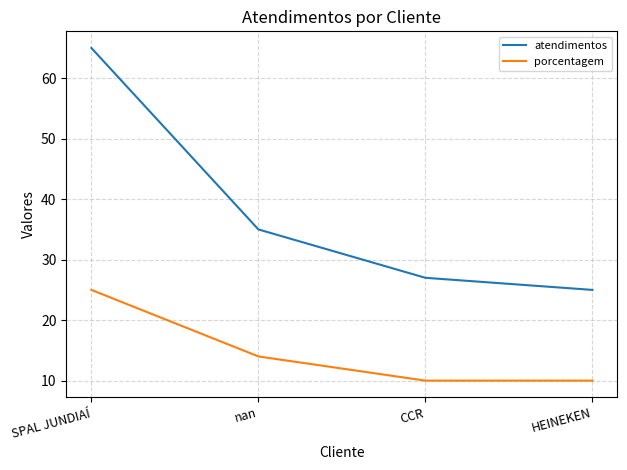

True or false: atendimentos and porcentagem intersect in this chart.

False